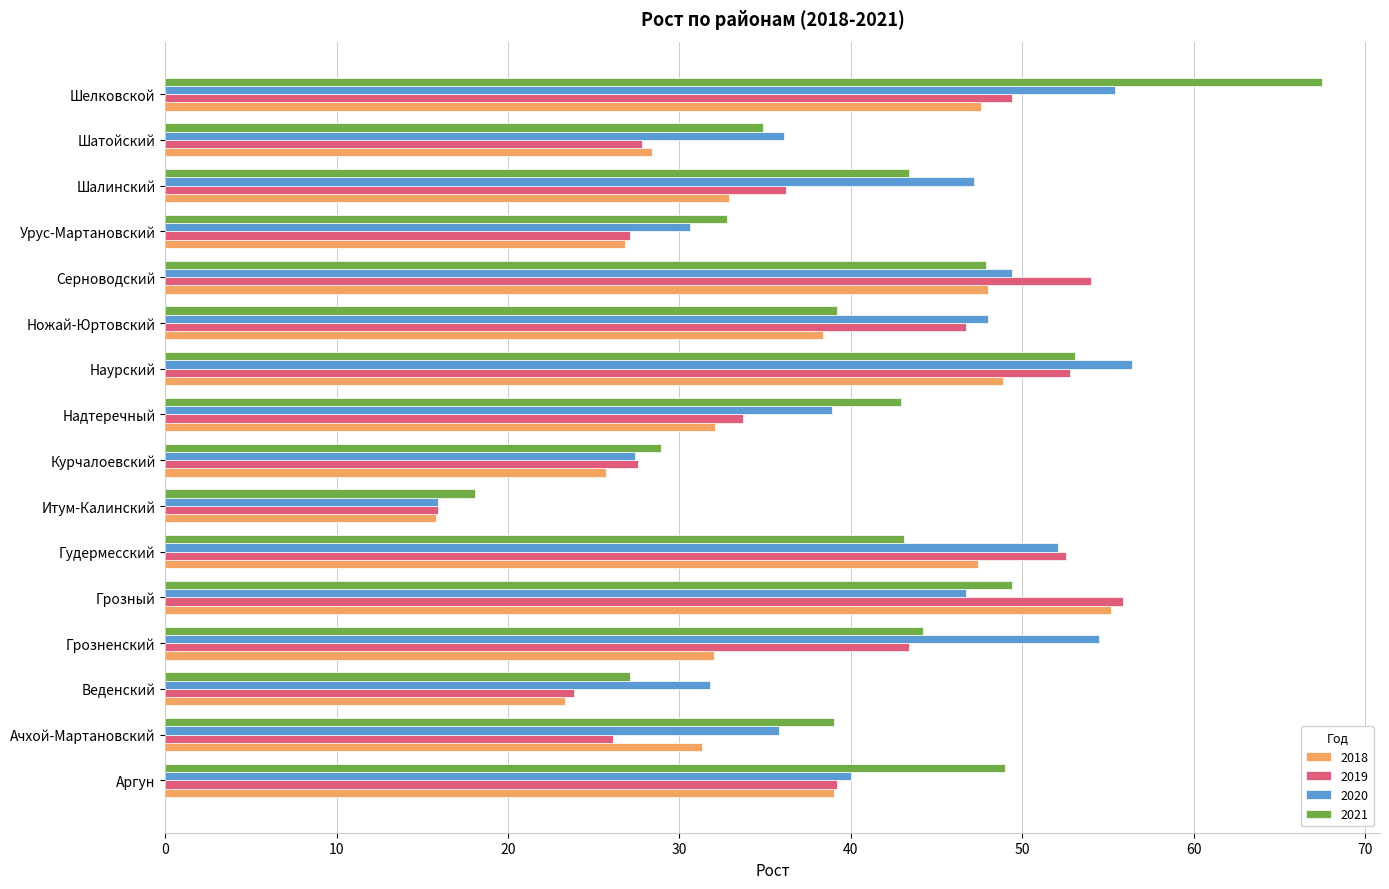

At Ачхой-Мартановский, list the series in order from smallest to largest.

2019, 2018, 2020, 2021